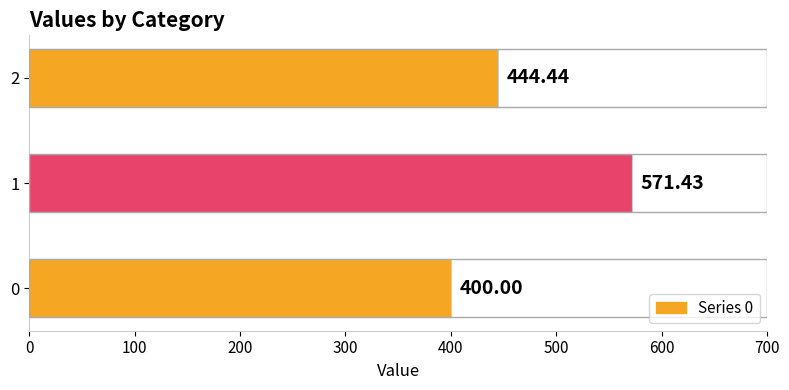

Is it true that the value at 2 is 444.4?

True